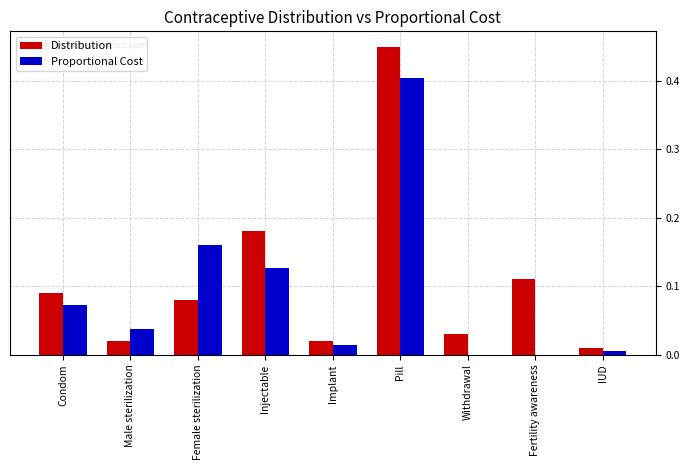

Is it true that Proportional Cost equals 0.0 at Withdrawal?

True